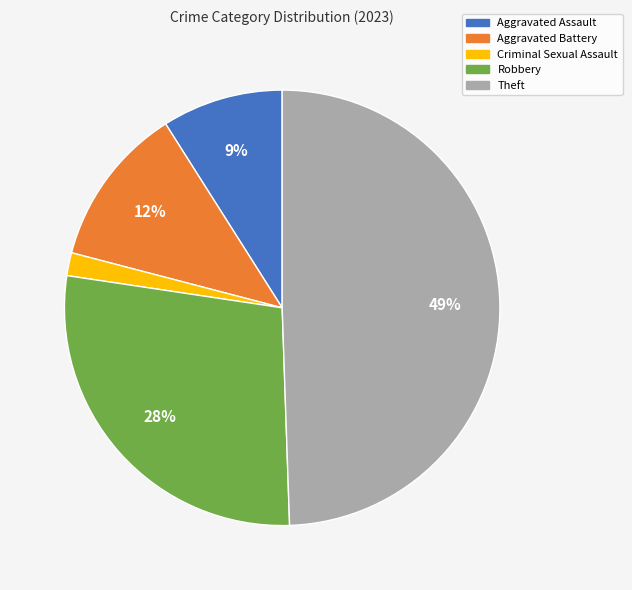

Does Robbery account for over 50% of the chart?

No